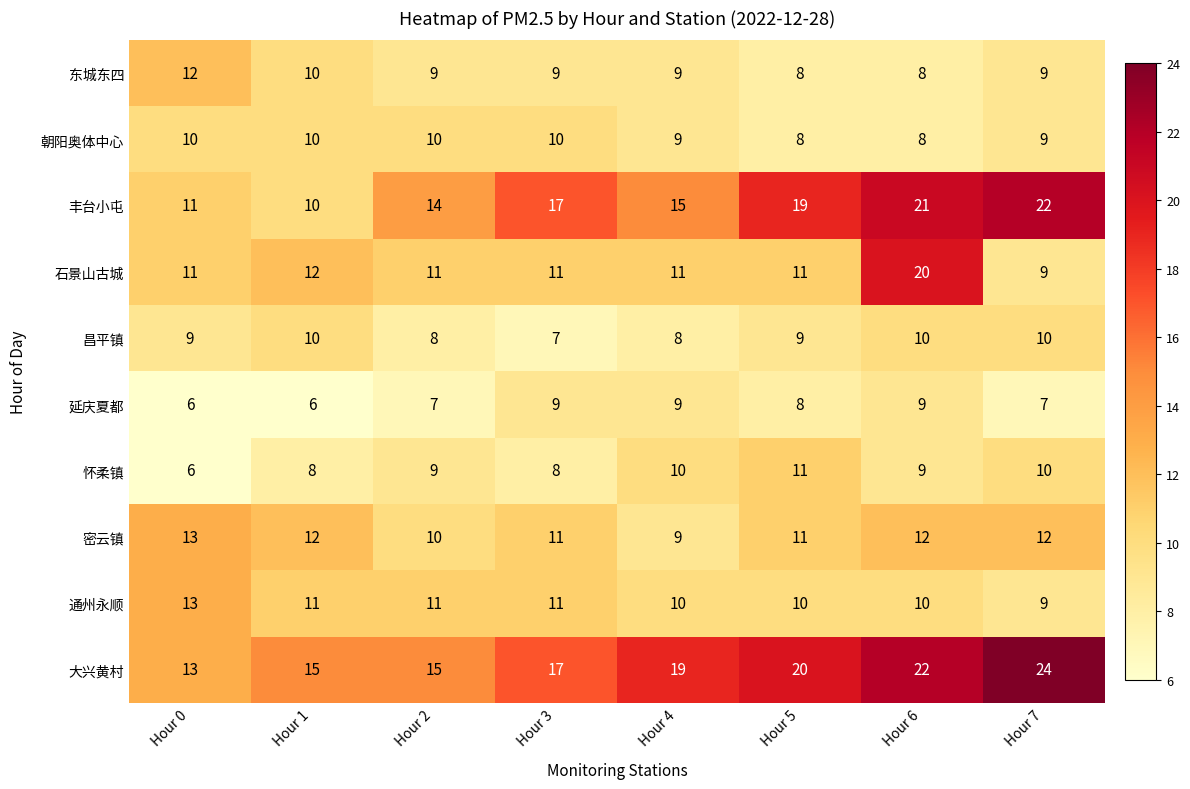

How many data points does each series have?

8